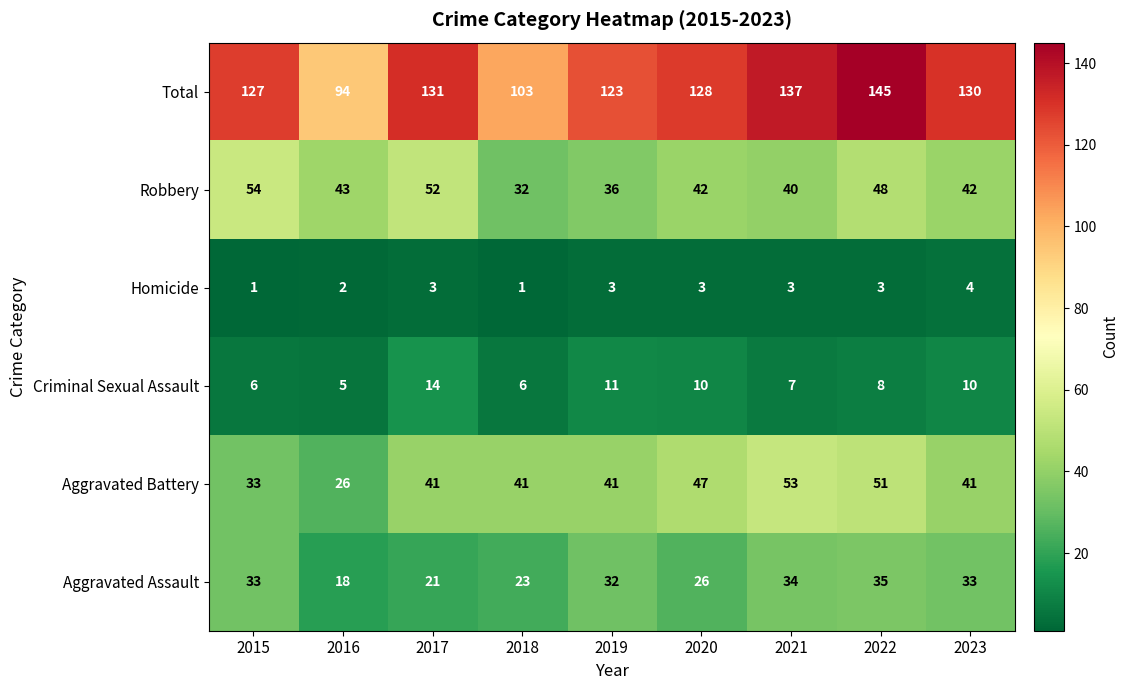

Count the number of categories in the chart.

9